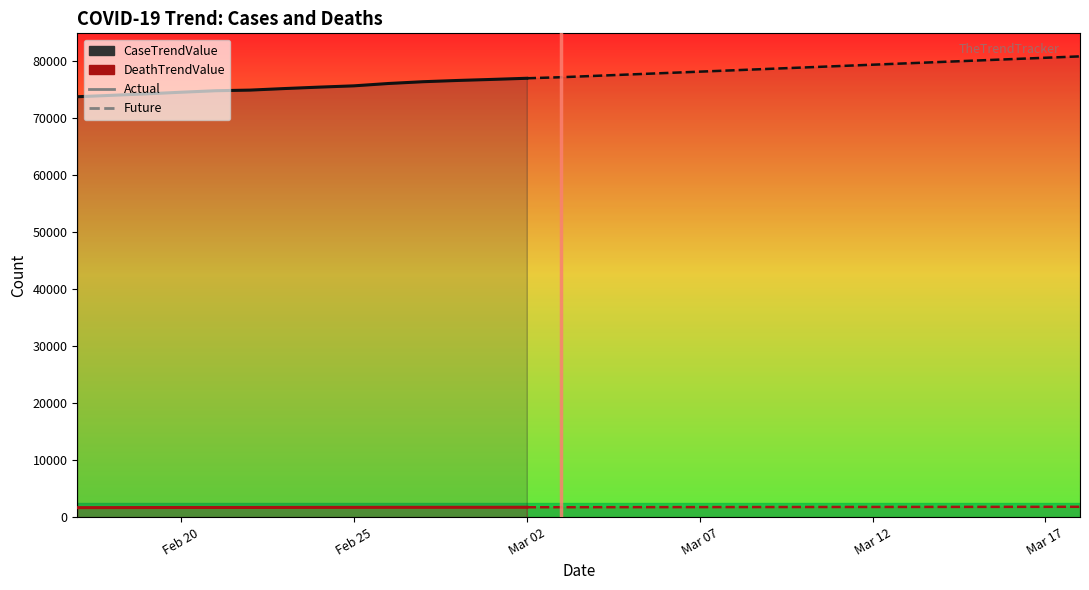

What is the value of the DeathTrendValue point at the 3rd from the left?

1675